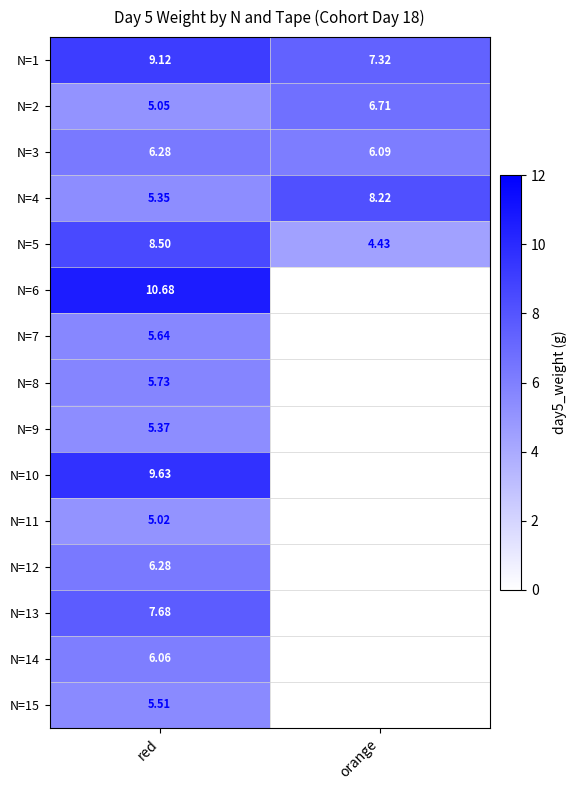

What is the sum of all N=4 values?

13.6